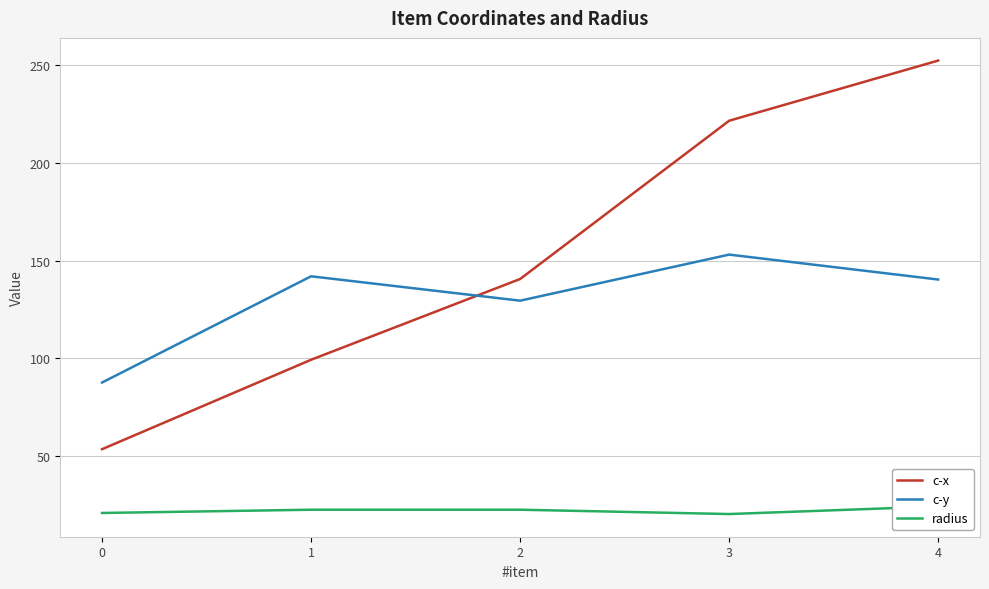

Which has a higher value, 4 or 0?

4